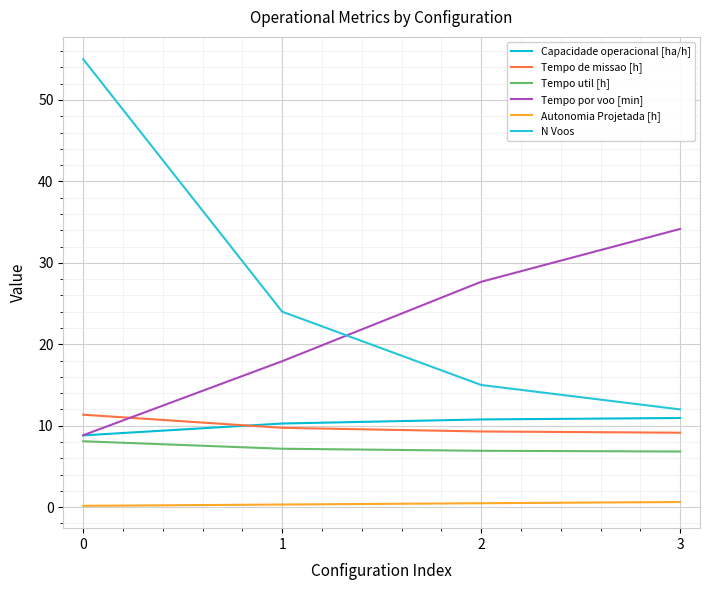

True or false: Autonomia Projetada [h] and Tempo util [h] cross at least once.

False